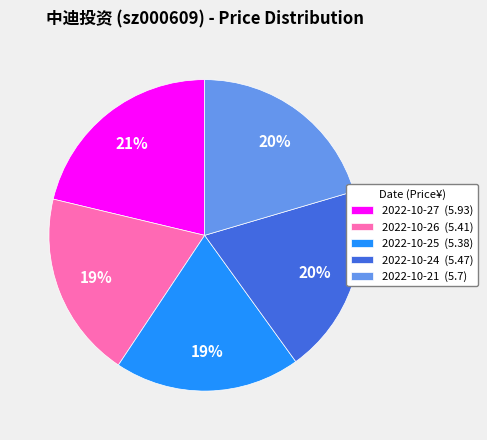

To the nearest percent, what percentage of the pie is 2022-10-27?

21%